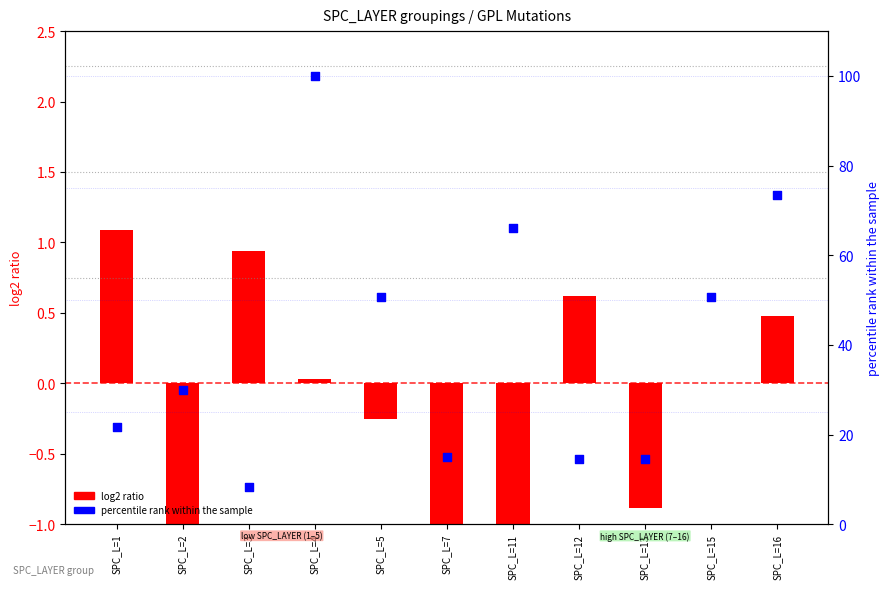

What is the change in value from SPC_L=4 to SPC_L=7?

-85.0